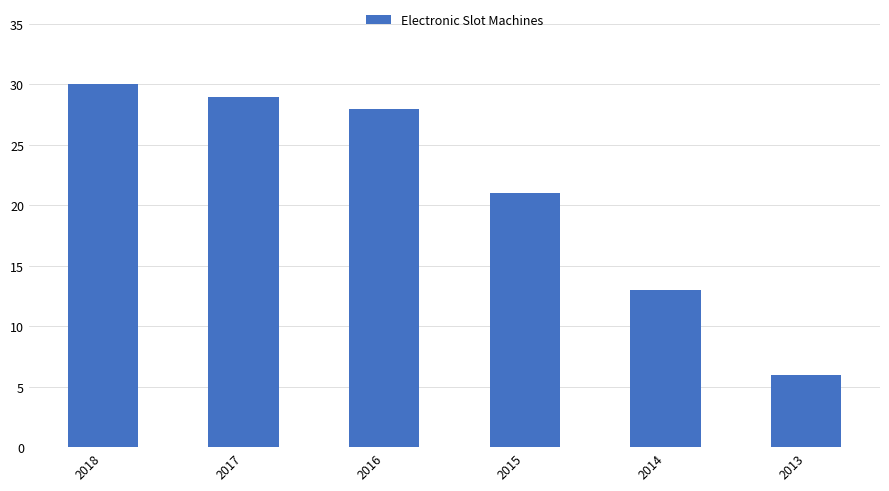

Between 2017 and 2015, which is larger?

2017